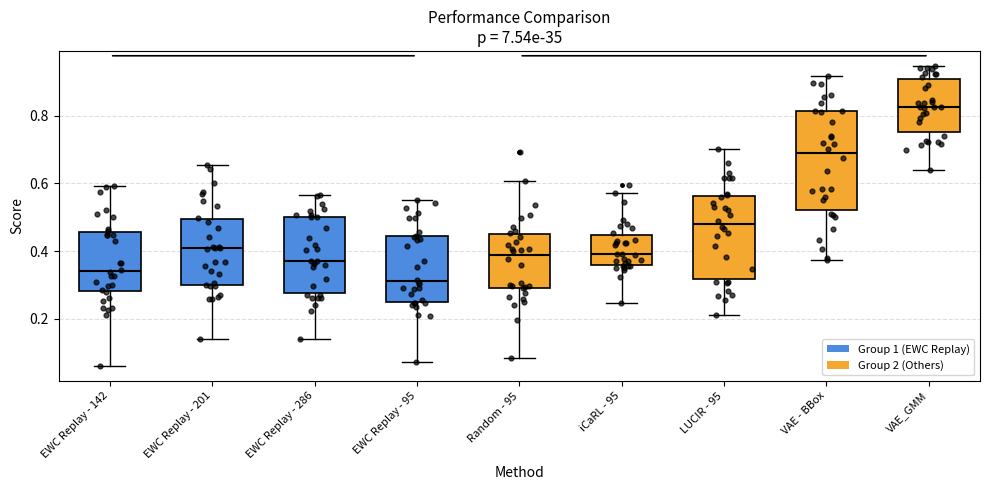

Where is the lower edge of the box for iCaRL - 95 on the y-axis? The values are not printed on the chart, so give them approximately, as read against the axis.

0.36